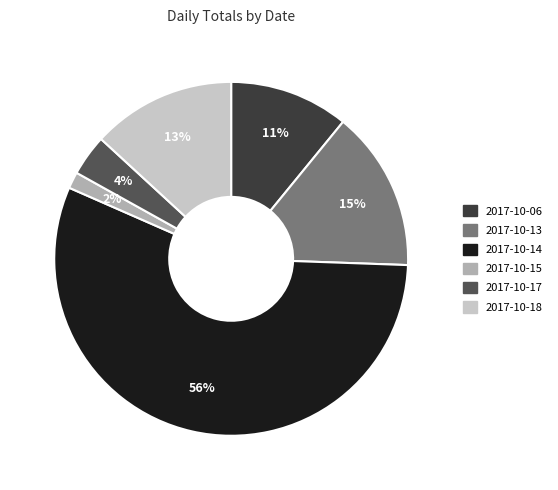

To the nearest percent, what is the average slice percentage?

17%